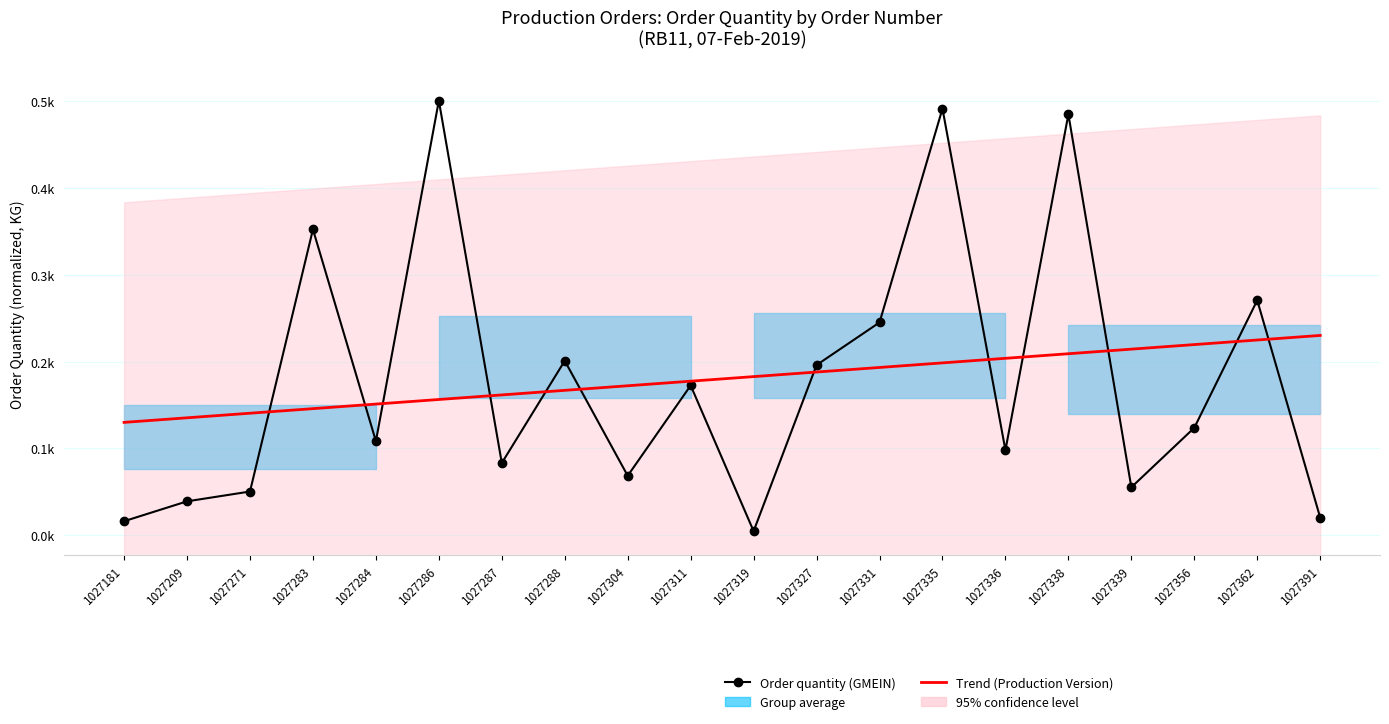

At which category does Order quantity (GMEIN) reach its first local peak?

1027283